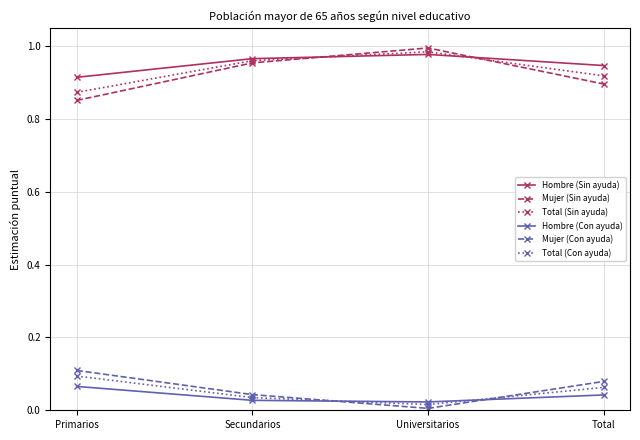

Is the value of Mujer (Sin ayuda) at Total greater than the value of Hombre (Sin ayuda) at Total?

No